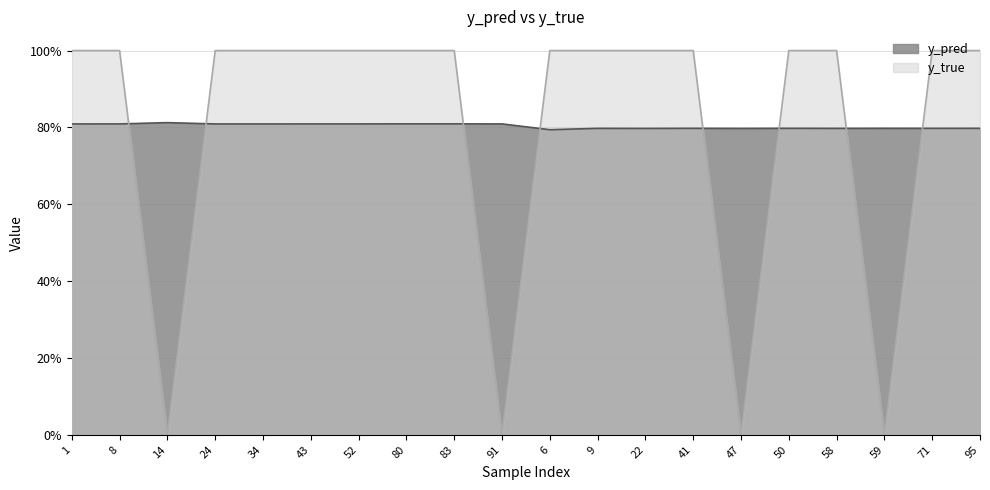

Is it true that y_true equals 1.5 at 95?

False